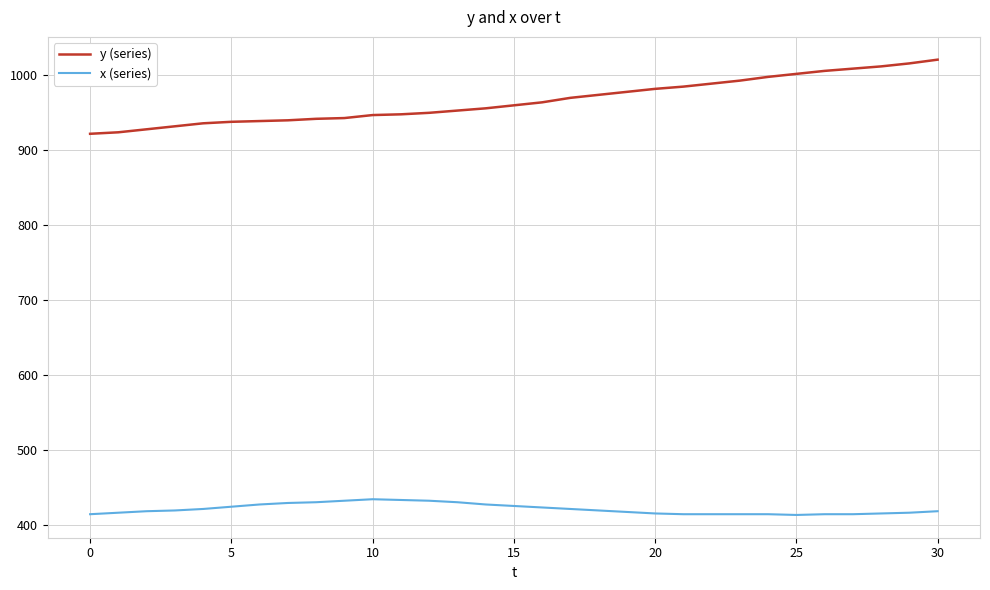

What is the difference between the maximum and second lowest values in the y (series) series?

97